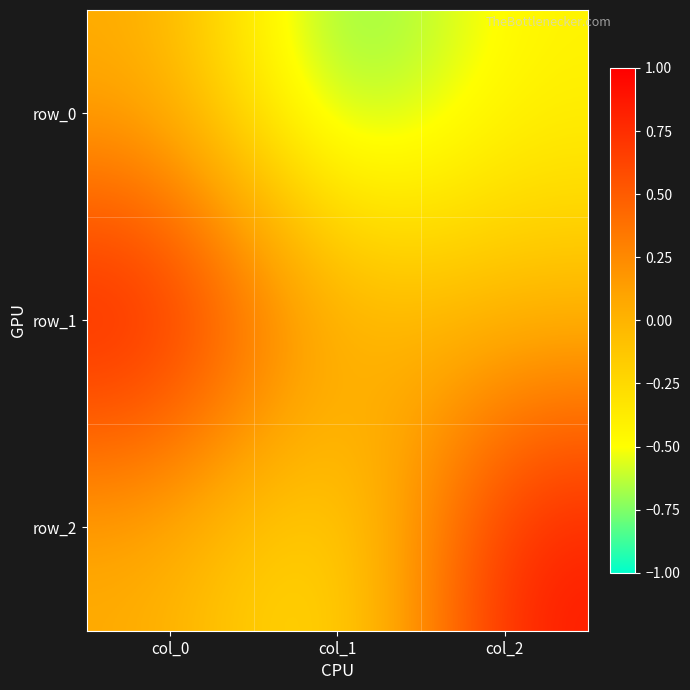

What is the sum of all row_2 values?

0.5